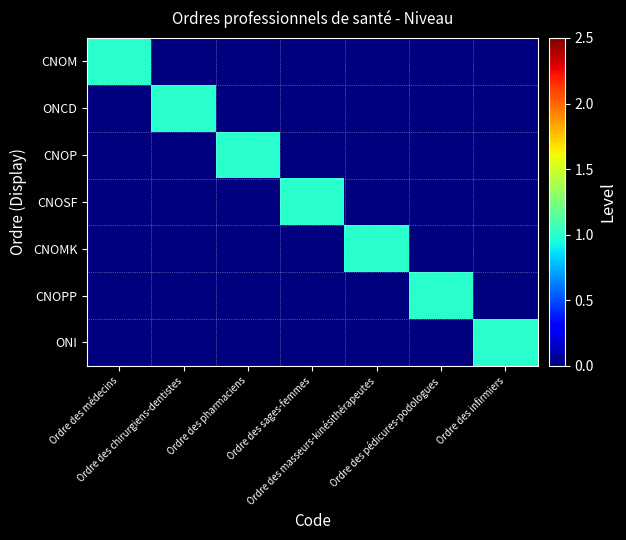

Rank the series at Ordre des sages-femmes from lowest to highest value.

CNOM, ONCD, CNOP, CNOMK, CNOPP, ONI, CNOSF